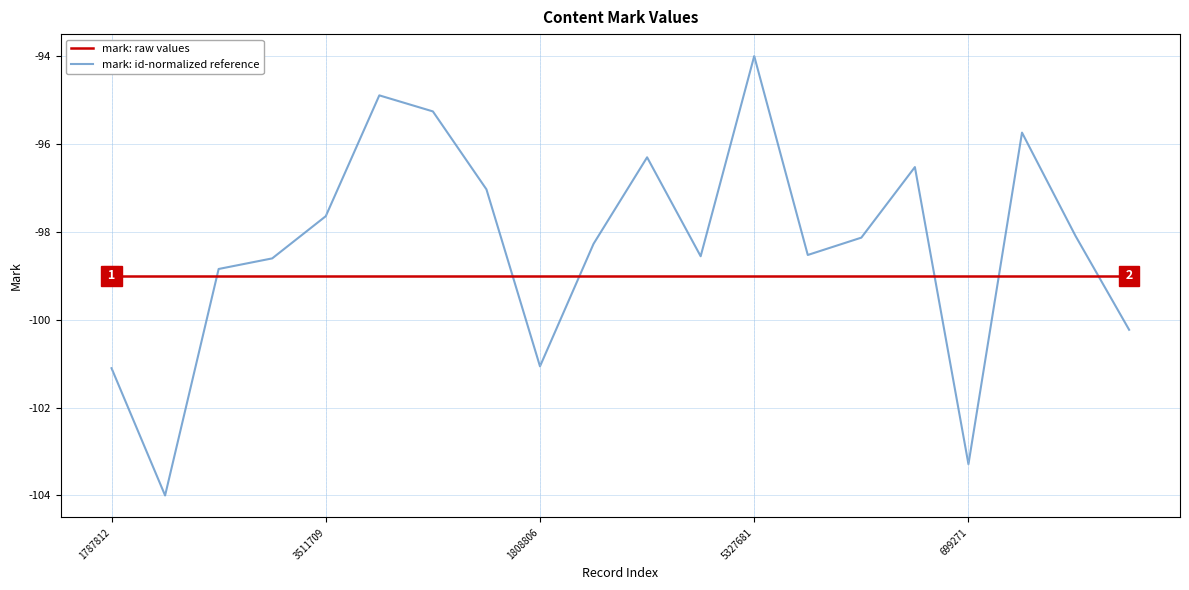

Which series has the widest spread of values?

mark: id-normalized reference